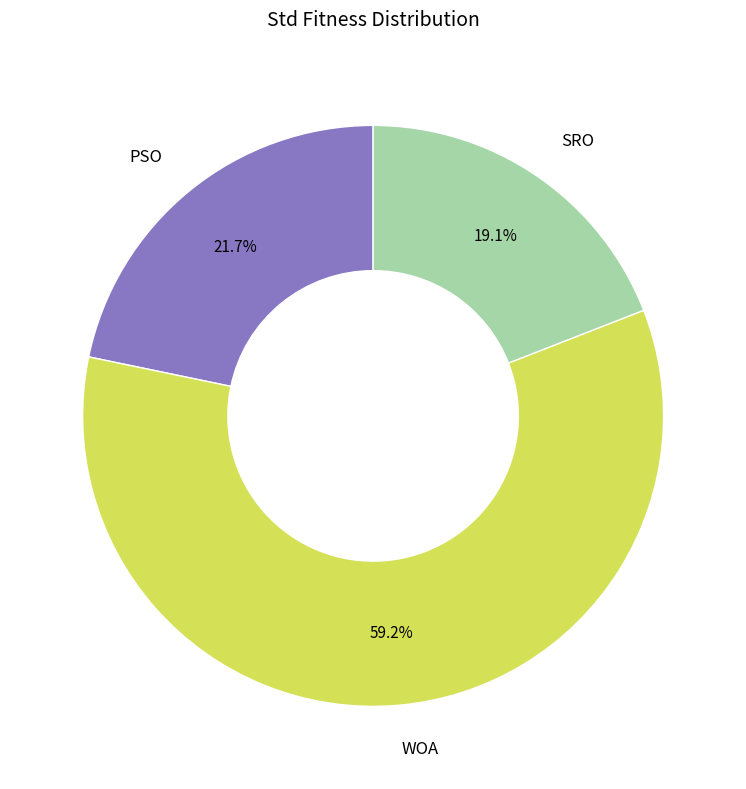

Count the number of slices in the pie.

3